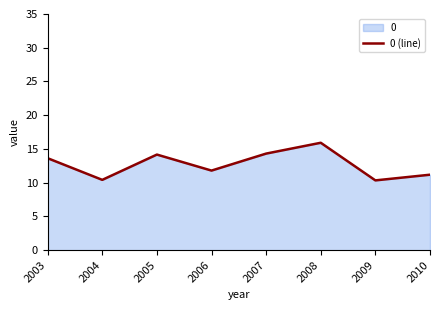

How many interior local valleys (lower than both neighbors) does the data have?

3